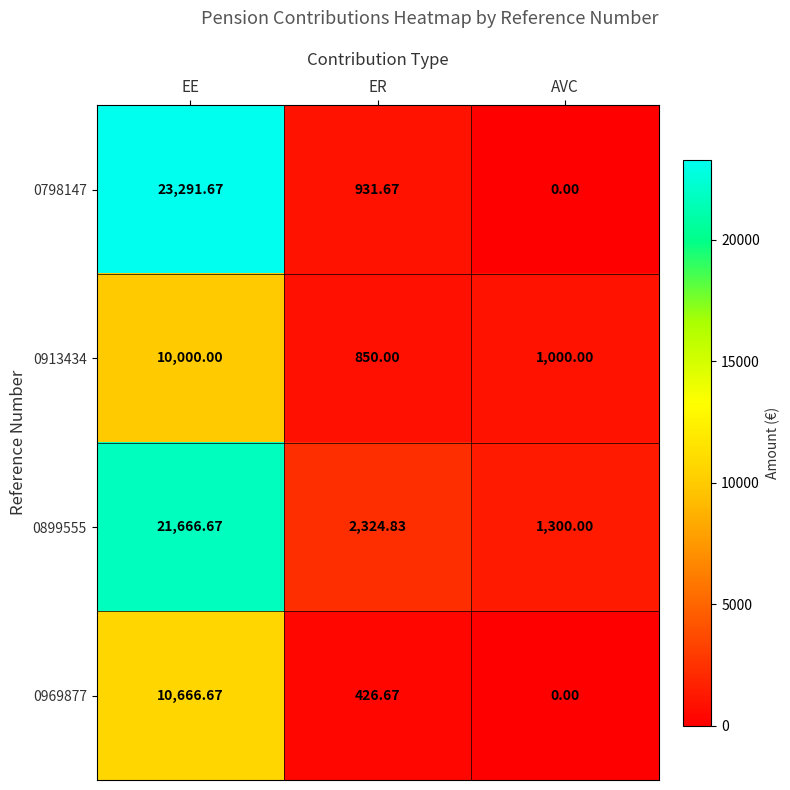

Which series has the largest range (max minus min)?

0798147